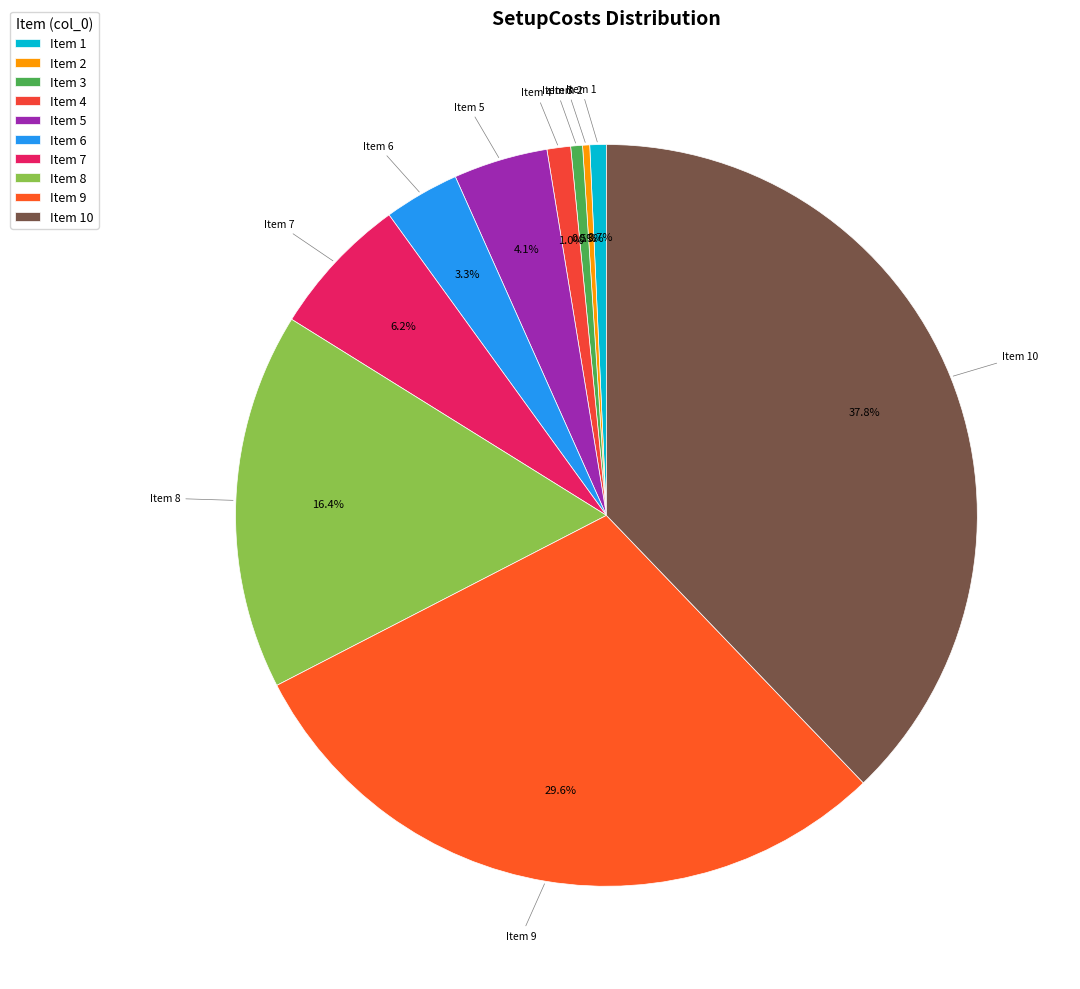

Does any single category account for the majority?

No